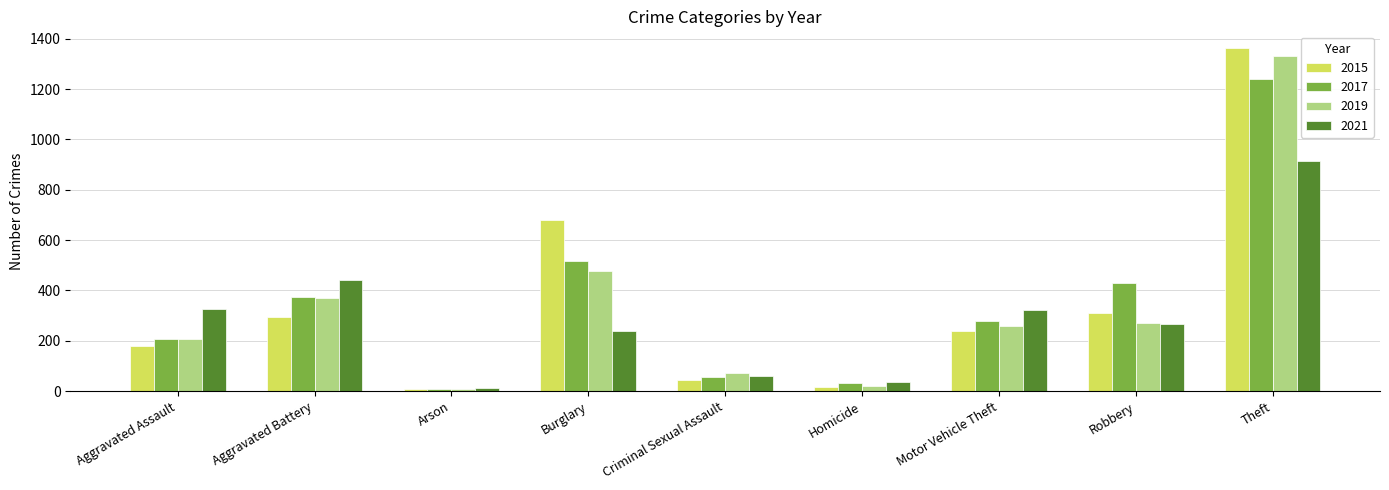

Which category has the highest value across all series?

Theft